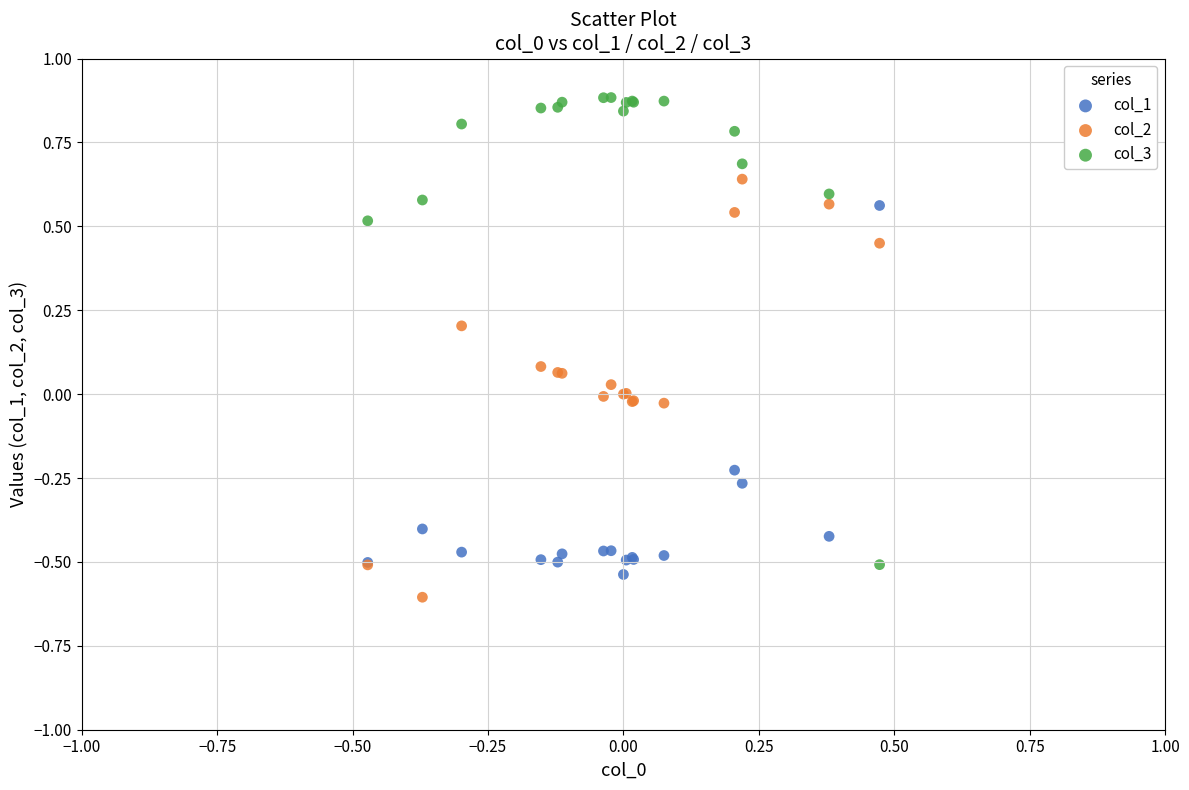

What are all the series names shown in the legend?

col_1, col_2, col_3